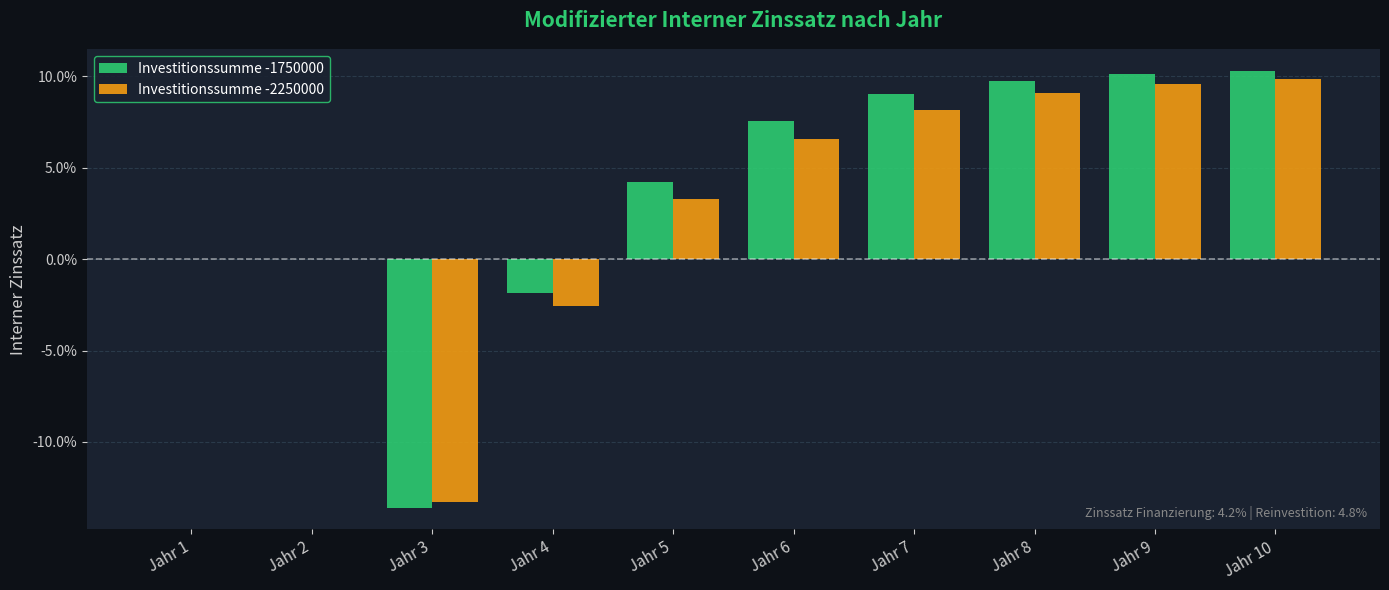

Which series has the largest total across all categories?

Investitionssumme -1750000